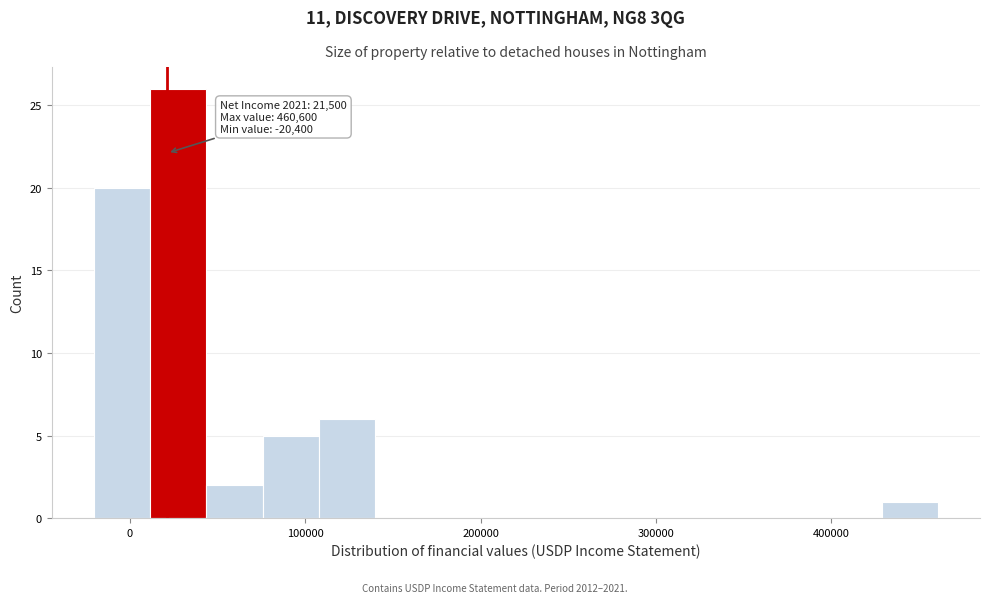

Around what value on the x-axis is the tallest bar? Give the approximate position of its centre, as read against the axis.

30000